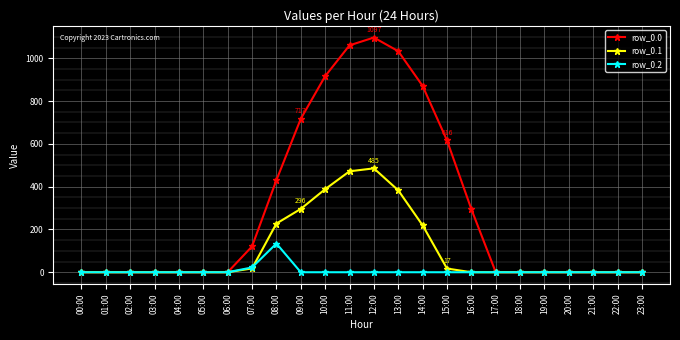

What are all the series names shown in the legend?

row_0.0, row_0.1, row_0.2